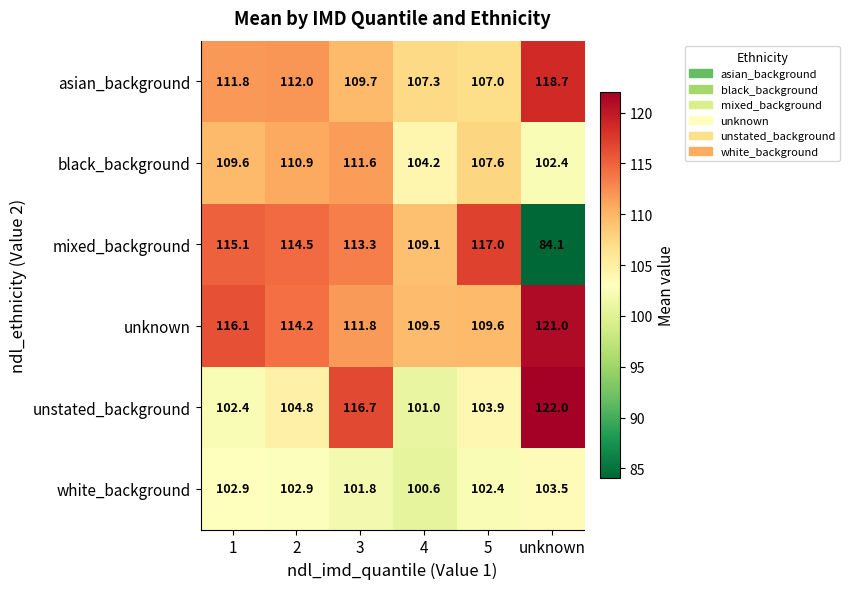

At which label is black_background closest to 107?

5